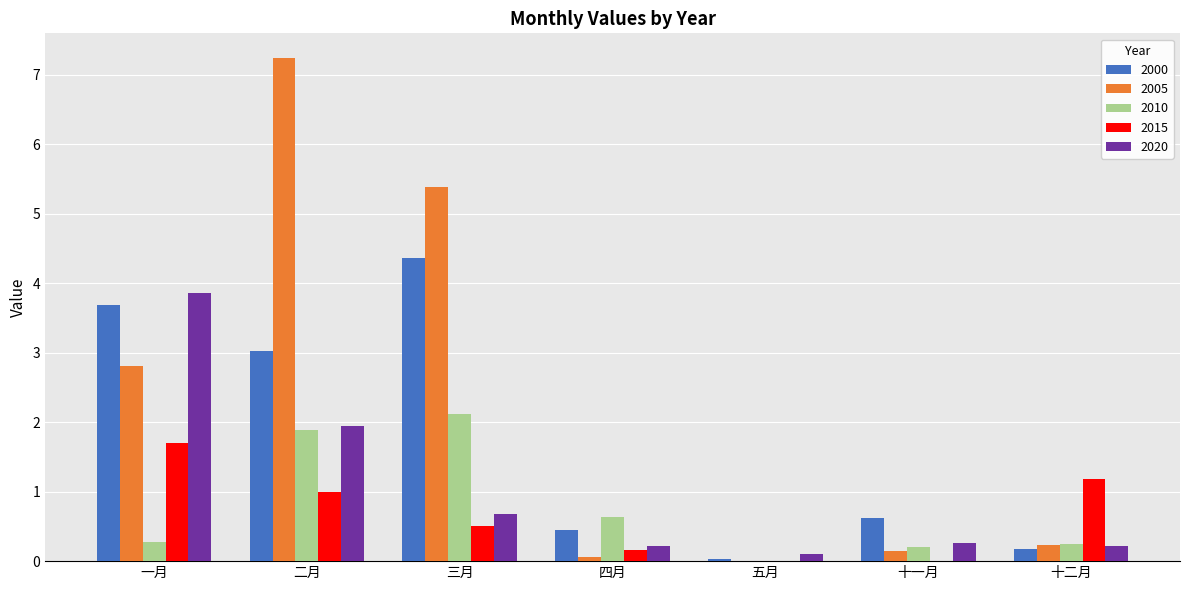

How many groups of bars are there?

7